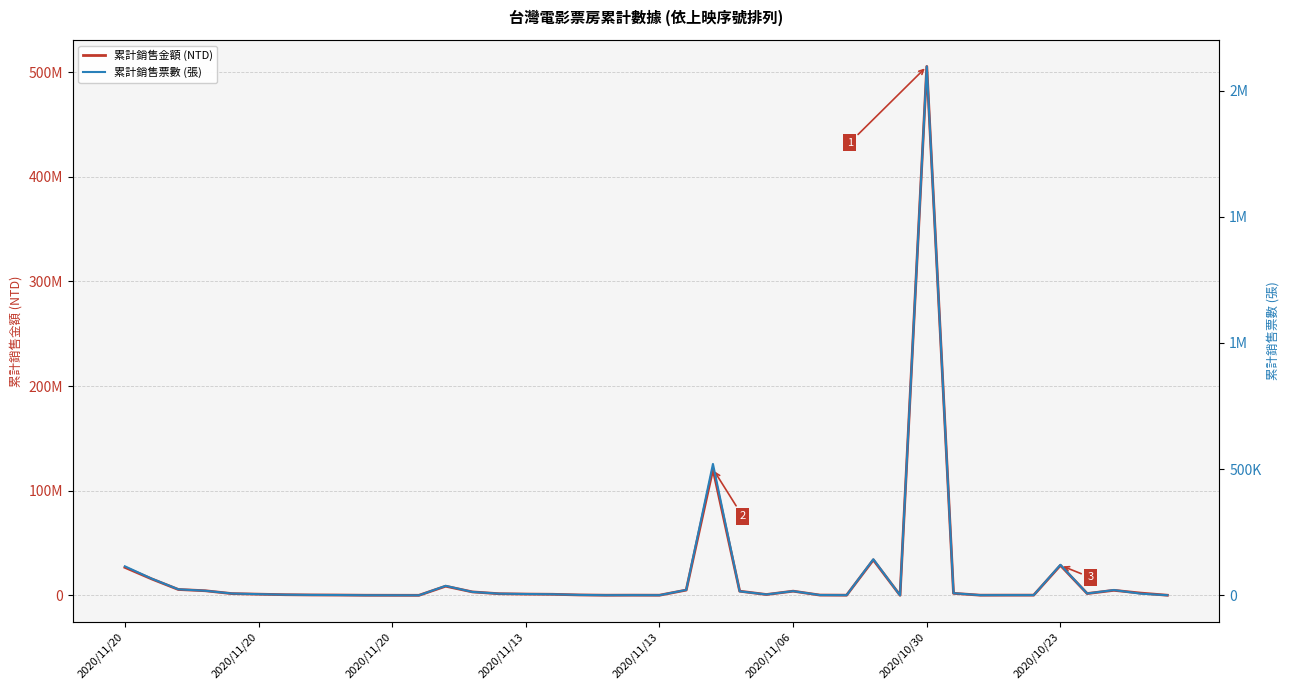

What is the label of the 18th point from the left?

17